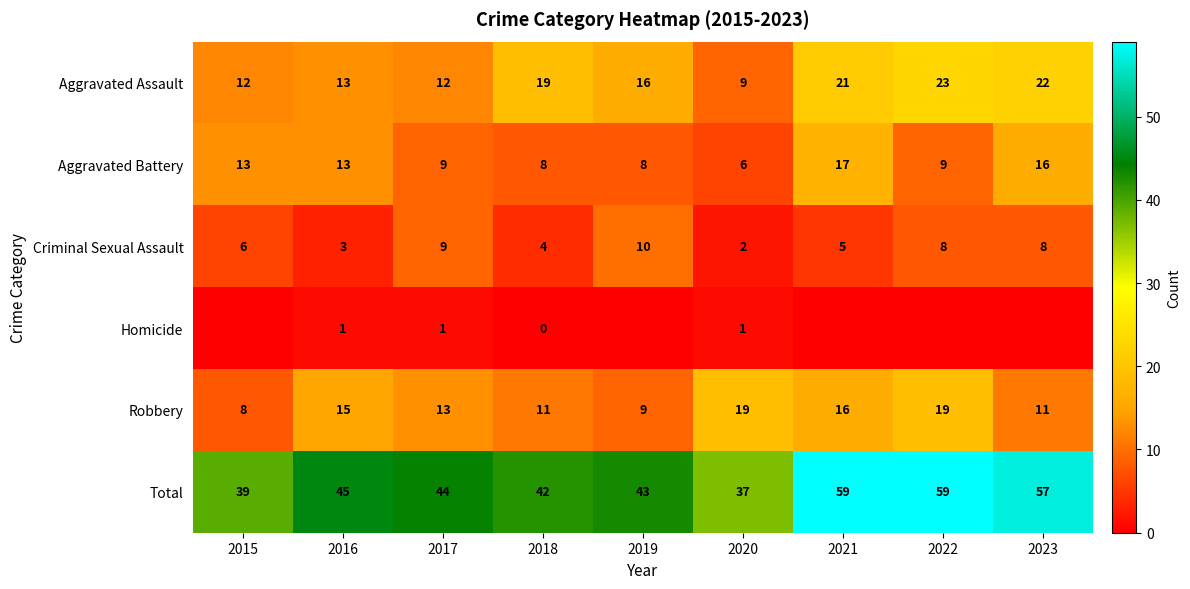

What is the average value of the Aggravated Battery series?

11